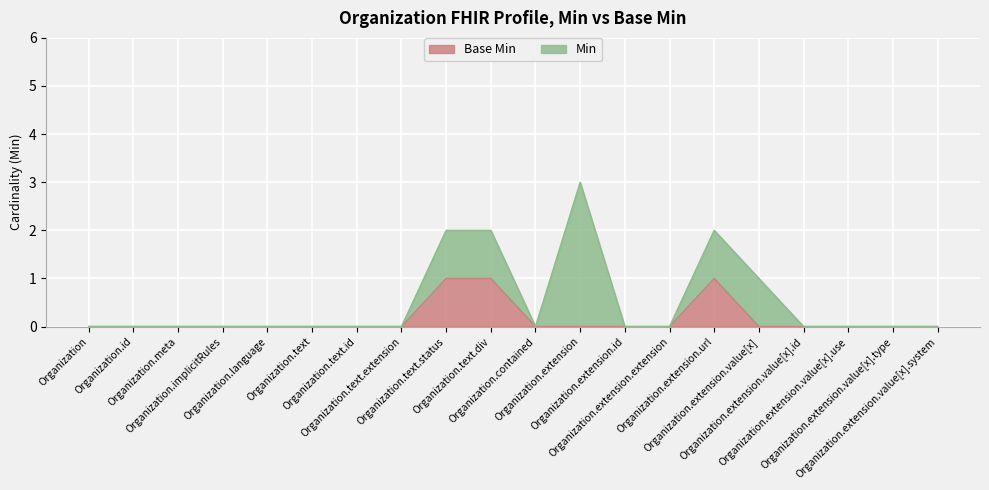

How many data points does each series have?

20